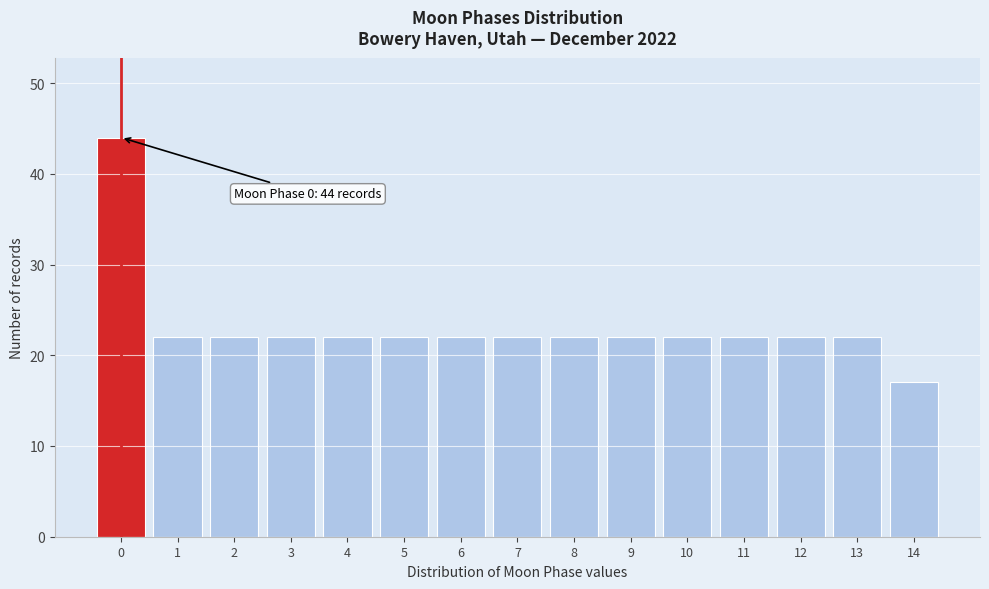

Reading left to right, what are all the values shown in this chart?

44	22	22	22	22	22	22	22	22	22	22	22	22	22	17